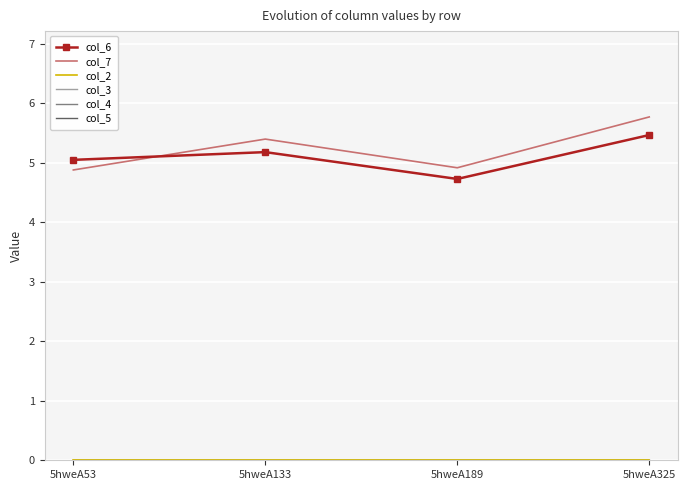

Which has a higher value, 5hweA133 or 5hweA189?

5hweA133